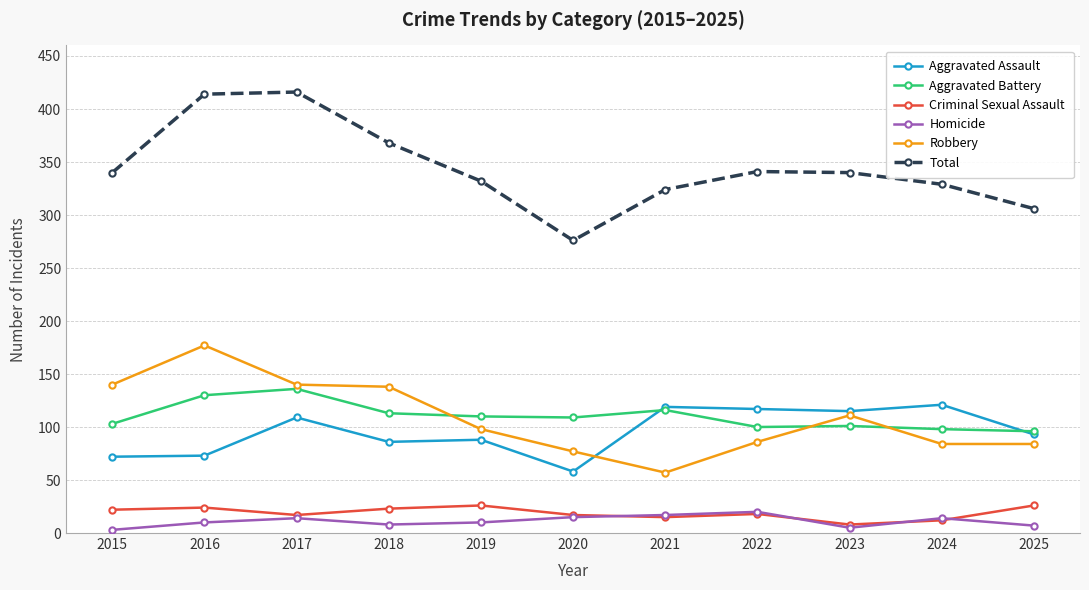

Which category has the highest value in the Robbery series?

2016